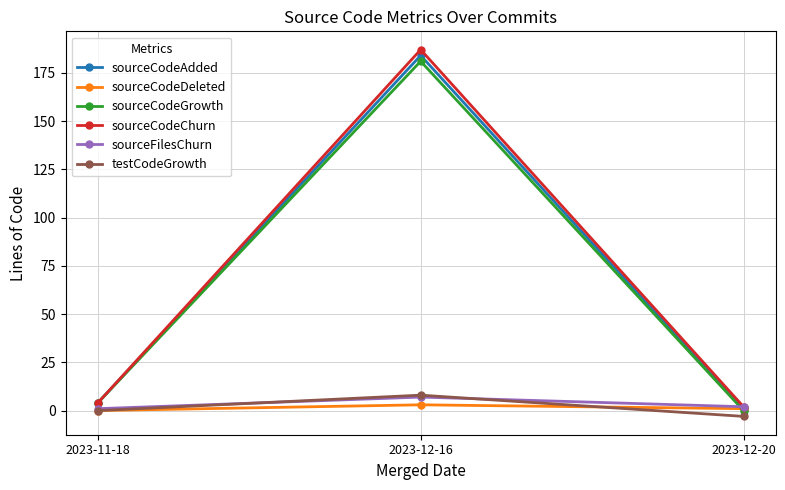

Count the number of data series in this chart.

6